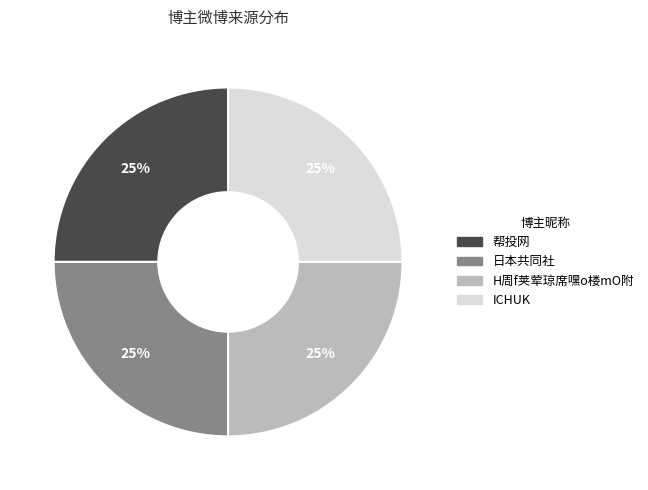

Does 帮投网 account for over 50% of the chart?

No